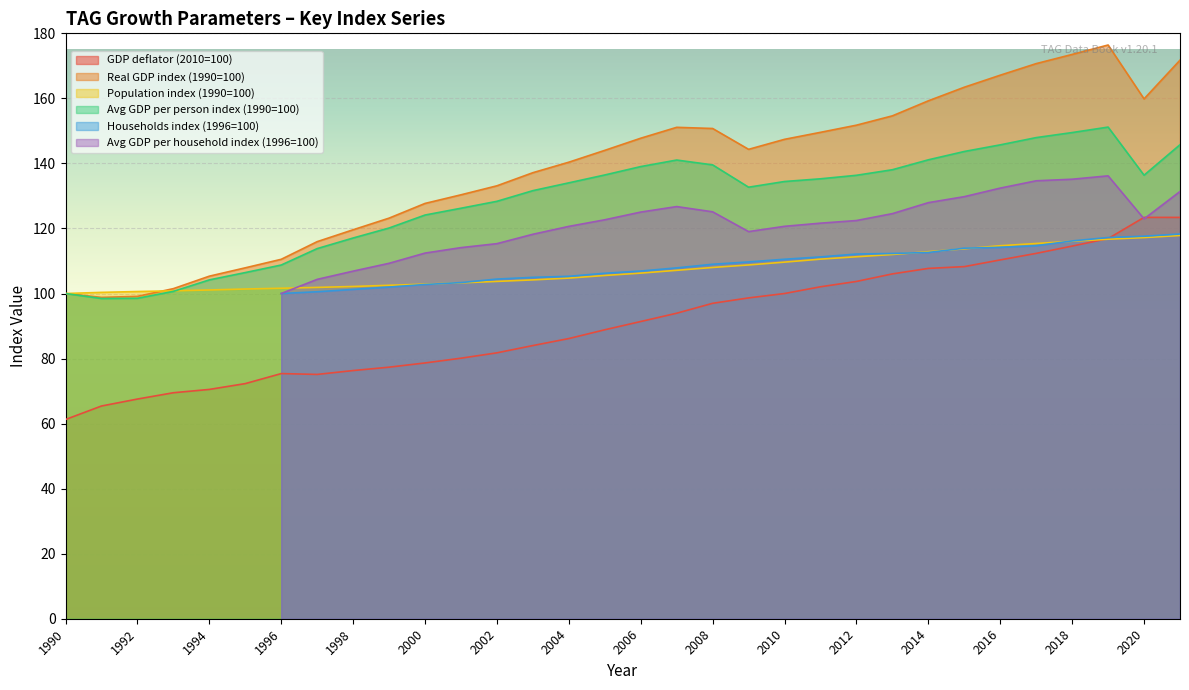

What is the value of the Population index (1990=100) point at the 29th from the left?

116.1